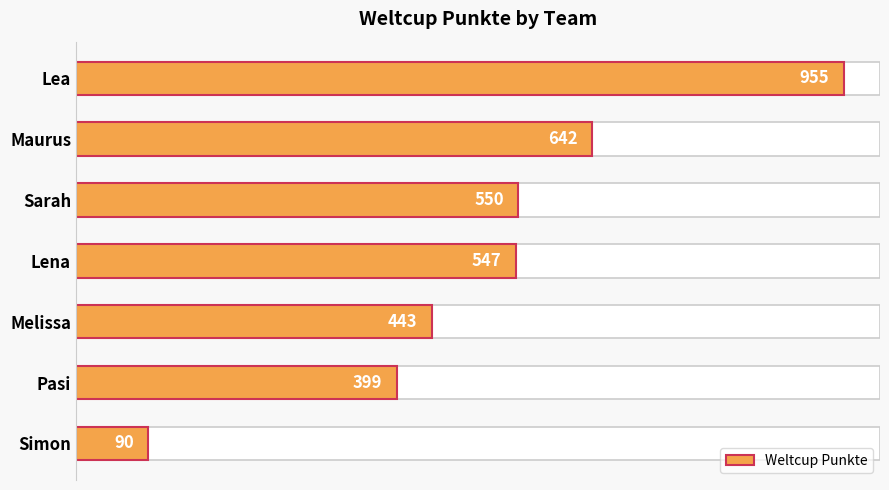

Are the bars grouped side by side (vs. stacked)?

No